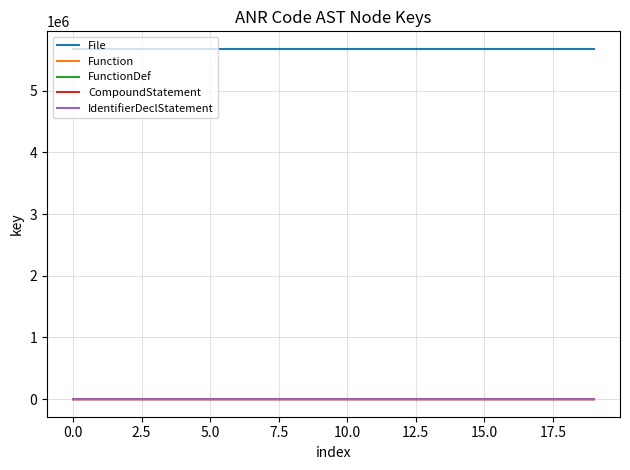

True or false: FunctionDef and File intersect in this chart.

False